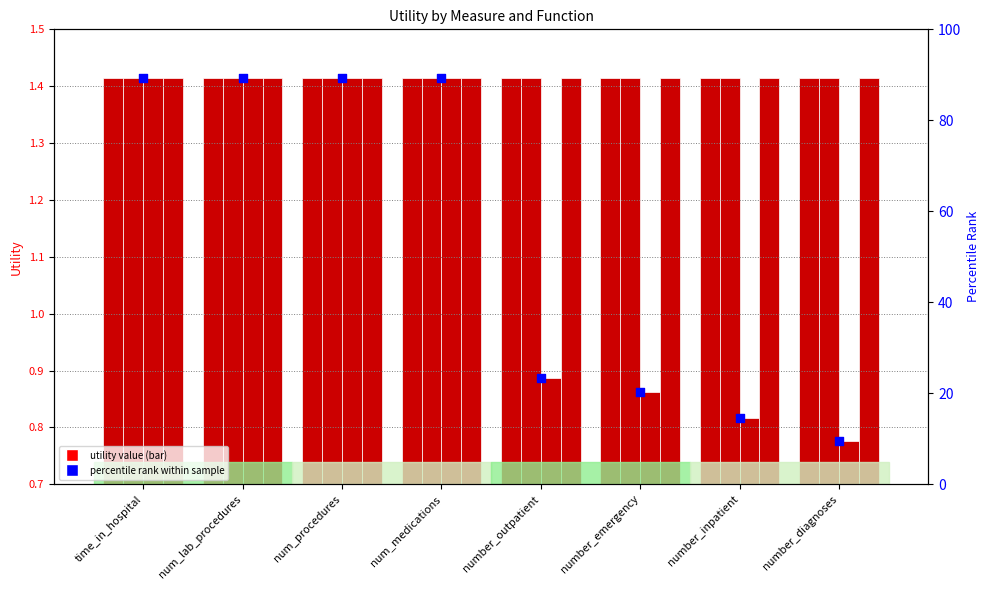

At how many categories does at least one series exceed 13?

7